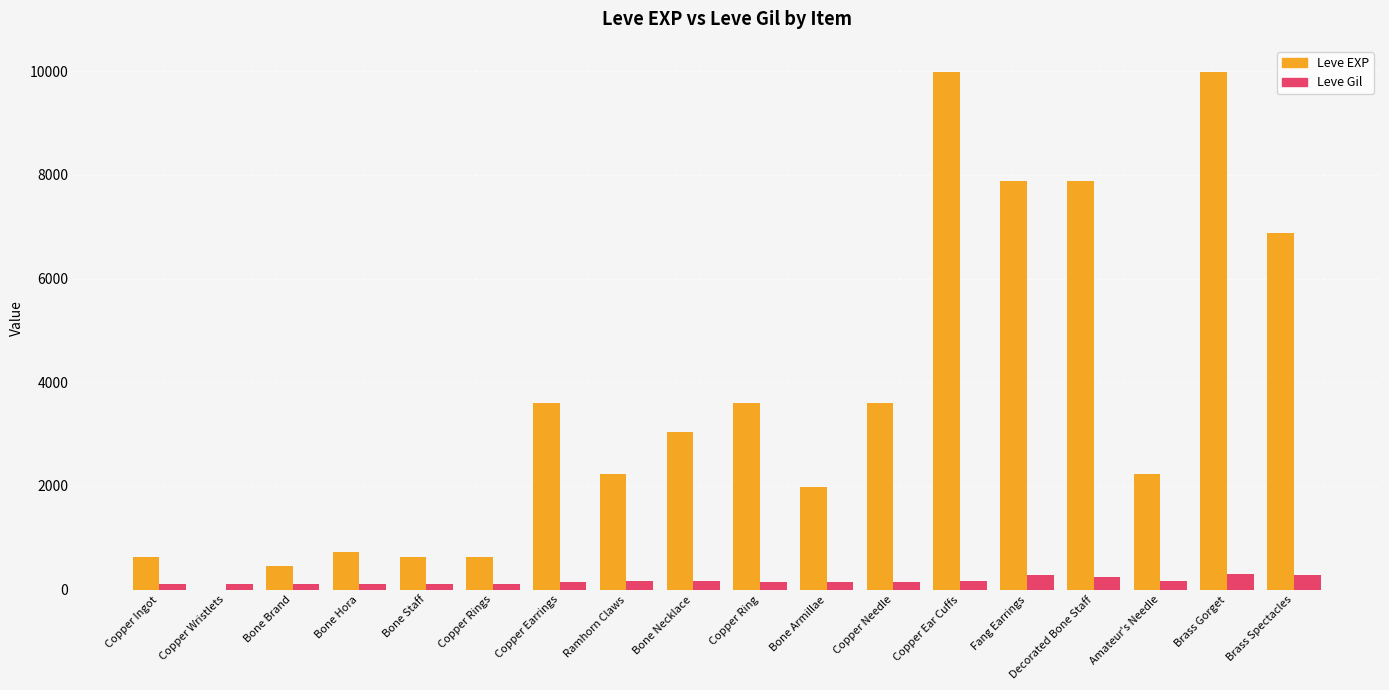

Which series has the largest total across all categories?

Leve EXP